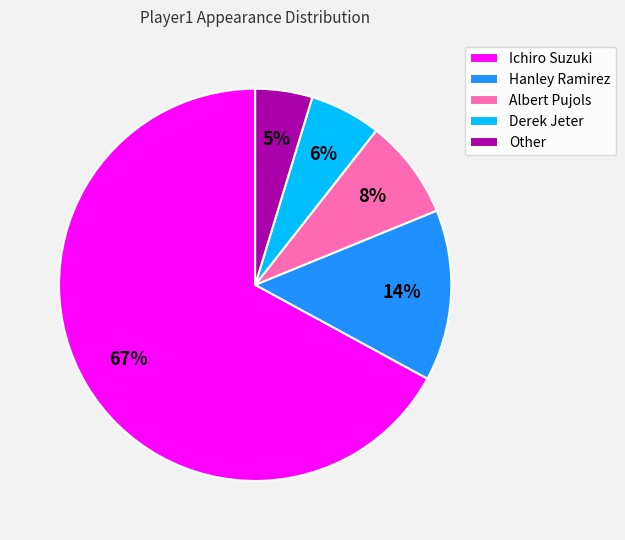

Which category has the biggest portion of the pie?

Ichiro Suzuki